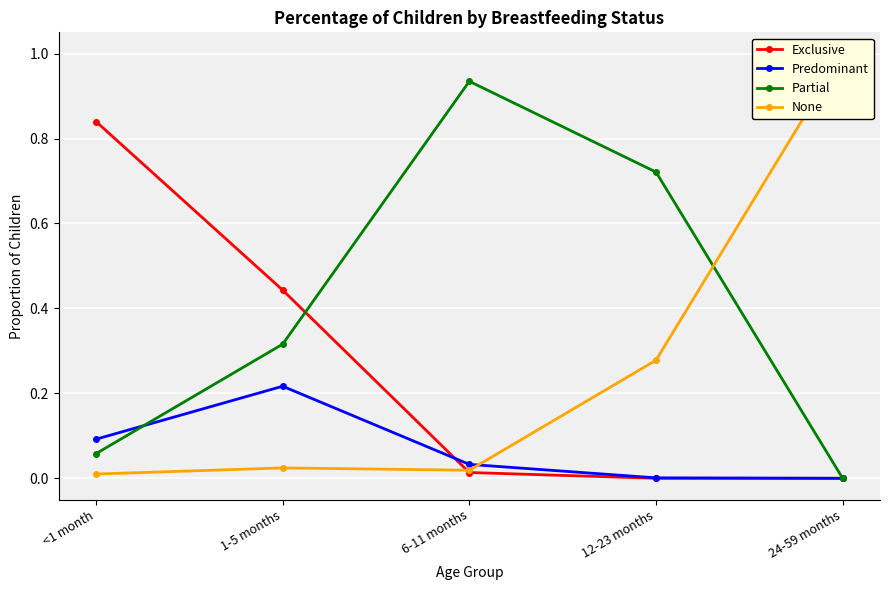

What is the maximum value for None?

1.0